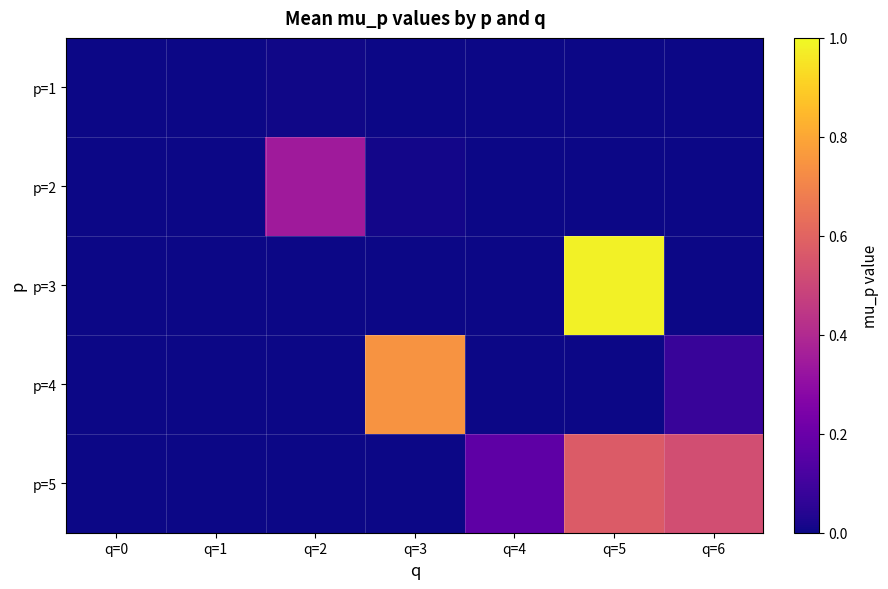

Reading left to right, transcribe all the data shown in this chart.

p=1: q=0=0.0	q=1=0.0	q=2=0.0	q=3=0.0	q=4=0.0	q=5=0.0	q=6=0.0
p=2: q=0=0.0	q=1=0.0	q=2=0.3	q=3=0.0	q=4=0.0	q=5=0.0	q=6=0.0
p=3: q=0=0.0	q=1=0.0	q=2=0.0	q=3=0.0	q=4=0.0	q=5=1.0	q=6=0.0
p=4: q=0=0.0	q=1=0.0	q=2=0.0	q=3=0.7	q=4=0.0	q=5=0.0	q=6=0.1
p=5: q=0=0.0	q=1=0.0	q=2=0.0	q=3=0.0	q=4=0.2	q=5=0.6	q=6=0.5